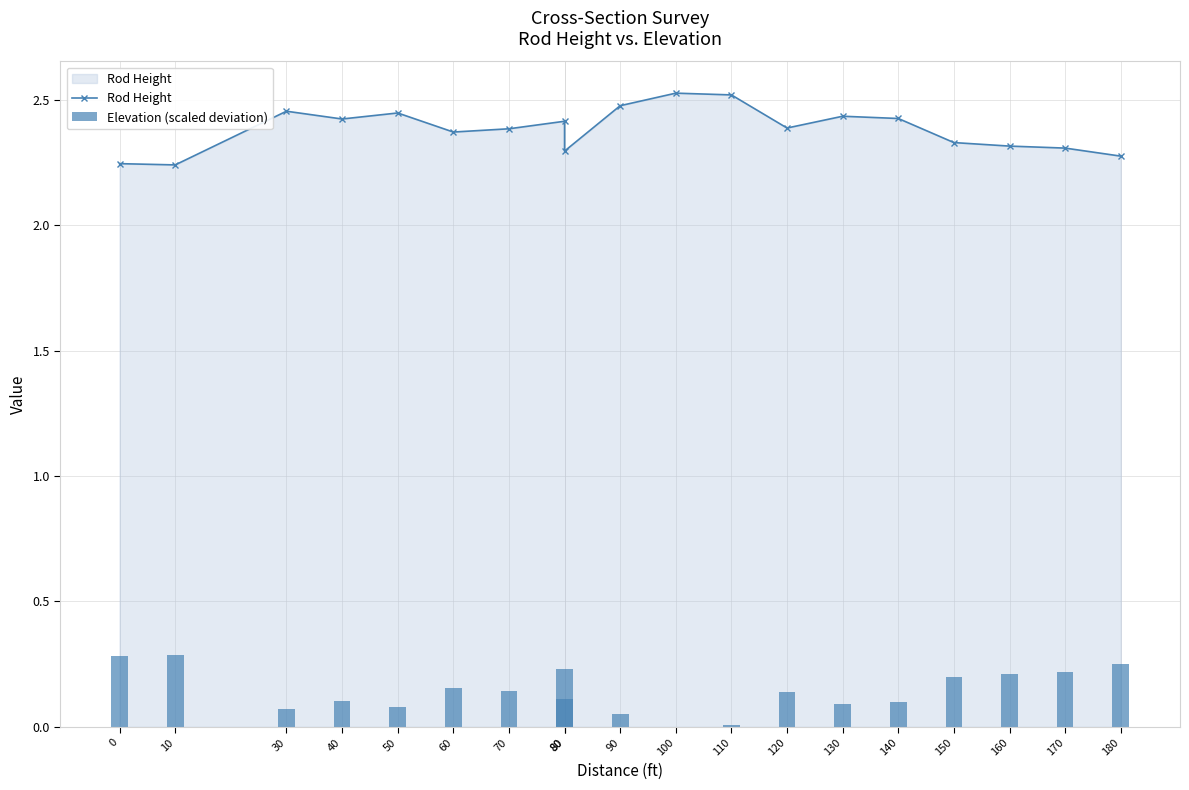

What is the sum of the Rod Height values at 60 and 130?

4.8